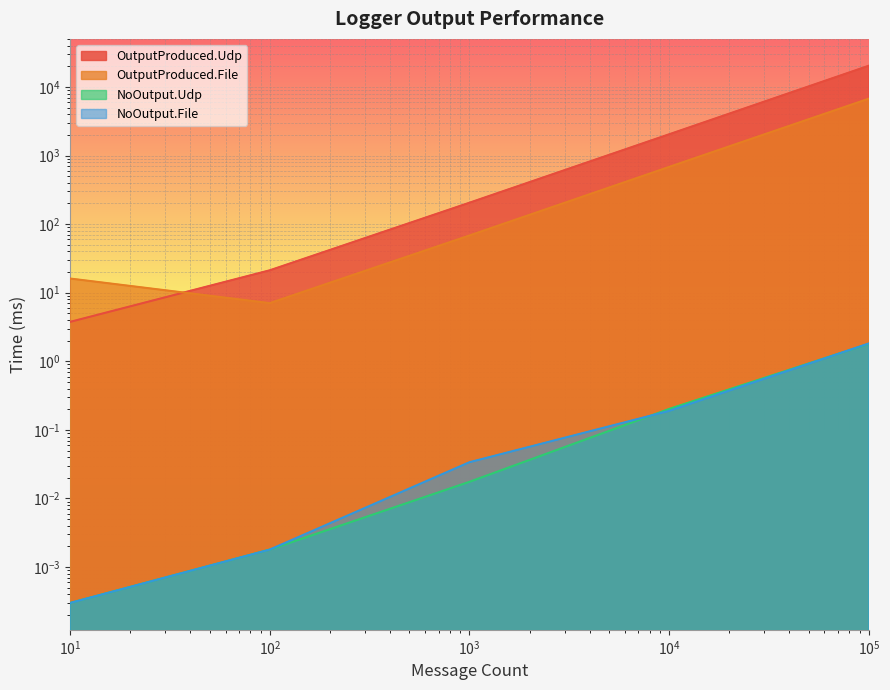

What is the maximum value shown in the chart?

20342.7